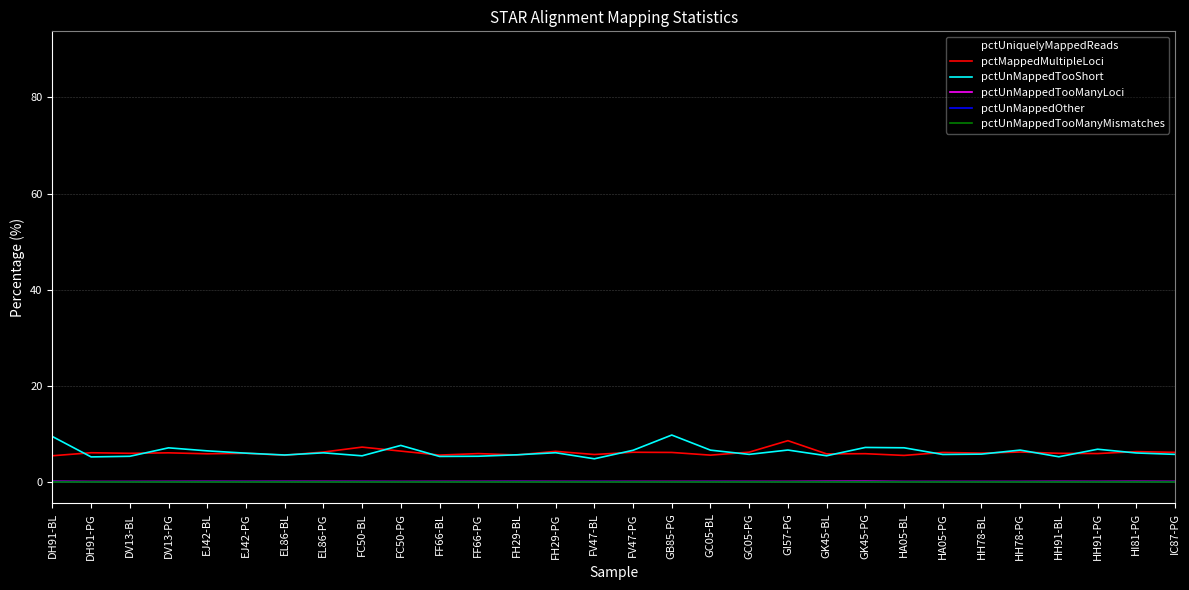

True or false: pctUnMappedOther and pctUniquelyMappedReads cross at least once.

False